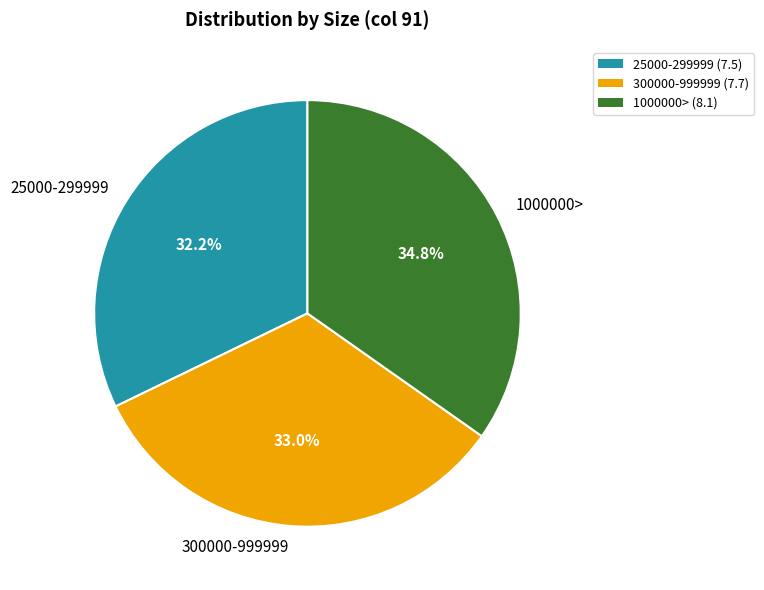

What percentage is NOT represented by 25000-299999?

67.8%